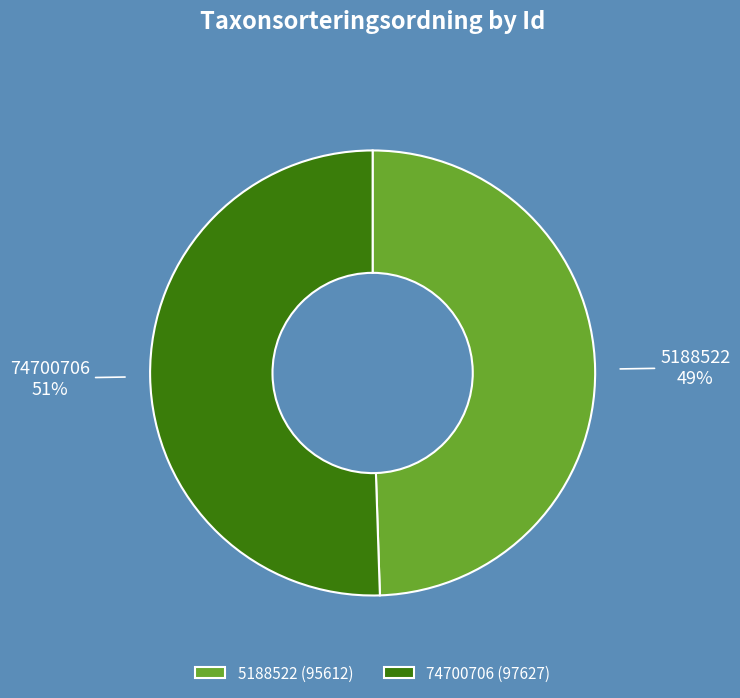

How many segments does this pie chart have?

2